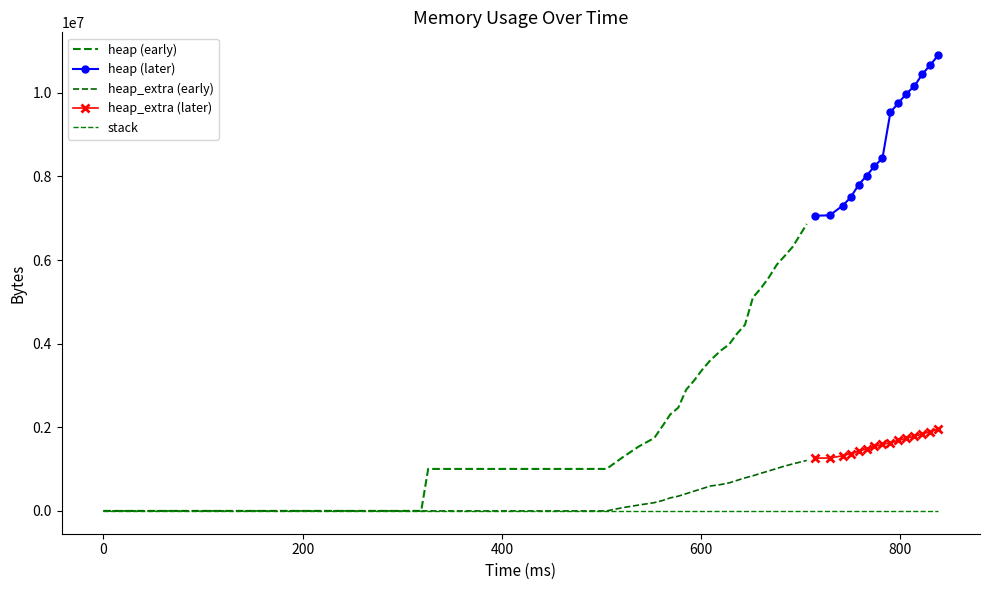

Count the number of categories in the chart.

40